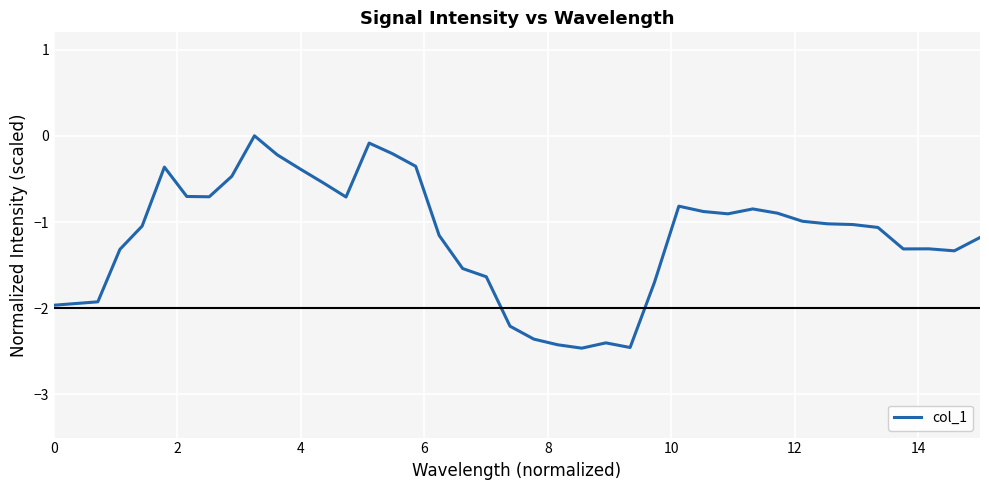

What is the difference between the maximum and minimum values?

2.5